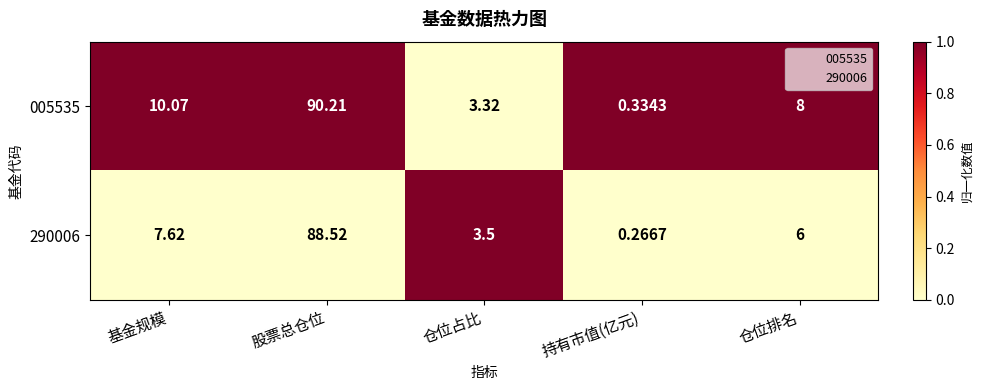

At which label is 005535 closest to 45?

基金规模